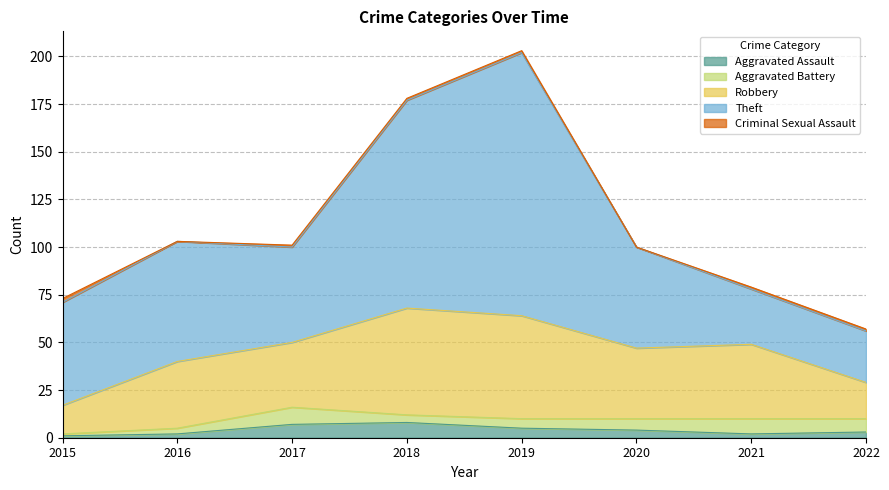

True or false: Theft and Aggravated Assault intersect in this chart.

False